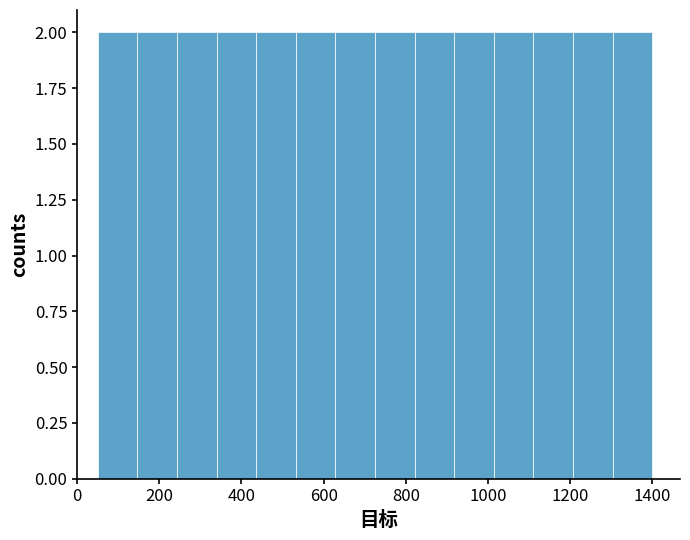

Reading left to right, list every bar in this chart as the range it spans on the x-axis followed by its height. Neither the bar edges nor the heights are printed on the chart, so give them approximately, as read against the axes.

60 to 140: 2
140 to 240: 2
240 to 340: 2
340 to 440: 2
440 to 540: 2
540 to 620: 2
620 to 720: 2
720 to 820: 2
820 to 920: 2
920 to 1020: 2
1020 to 1120: 2
1120 to 1200: 2
1200 to 1300: 2
1300 to 1400: 2